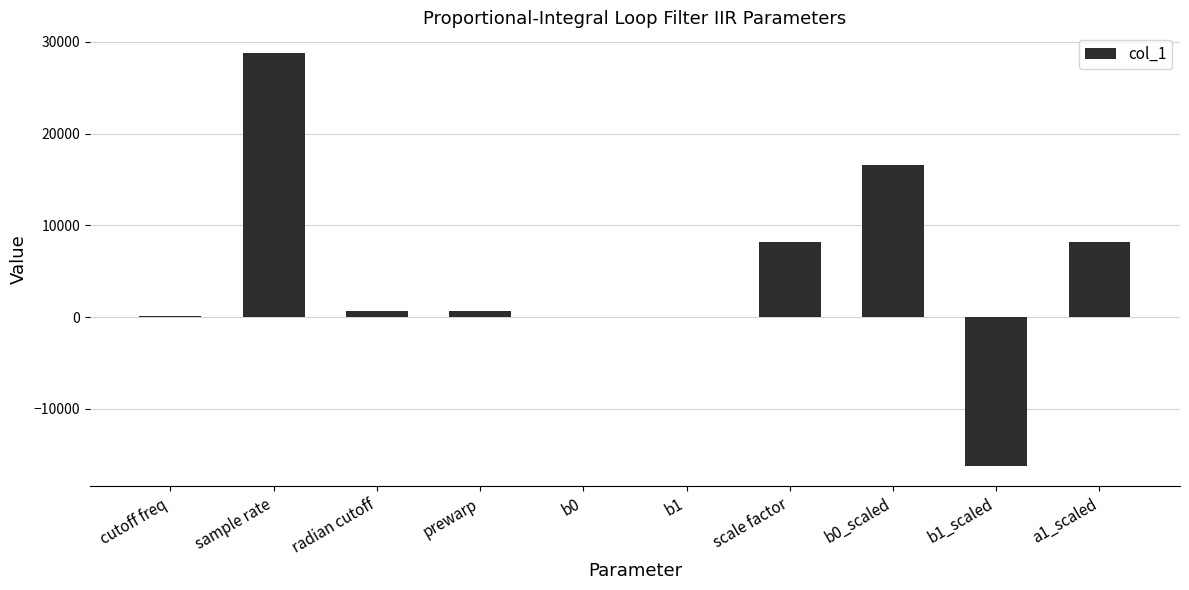

The chart shows a value of 8192.0 at scale factor. True or false?

True